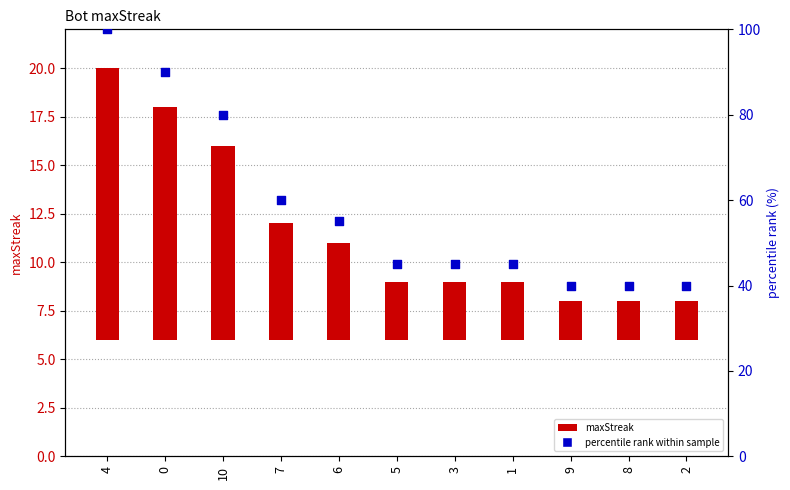

Which series has the widest spread of Y values?

percentile rank within sample